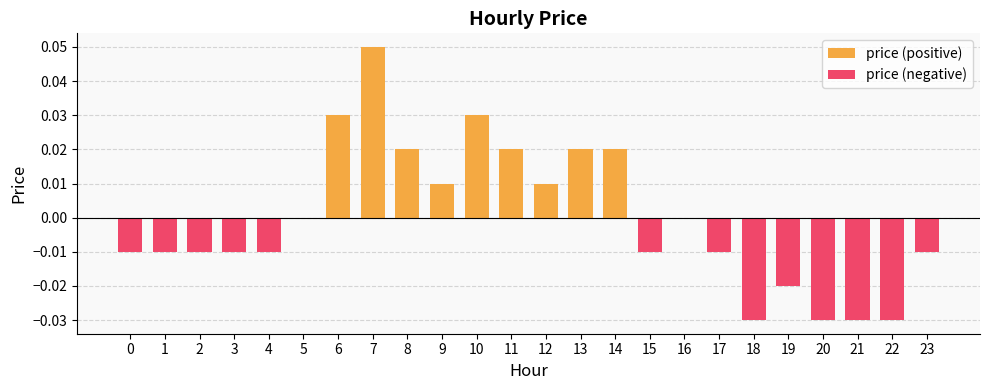

Reading left to right, extract all data points from this chart.

price (positive): 0=0.0	1=0.0	2=0.0	3=0.0	4=0.0	5=0.0	6=0.0	7=0.1	8=0.0	9=0.0	10=0.0	11=0.0	12=0.0	13=0.0	14=0.0	15=0.0	16=0.0	17=0.0	18=0.0	19=0.0	20=0.0	21=0.0	22=0.0	23=0.0
price (negative): 0=-0.0	1=-0.0	2=-0.0	3=-0.0	4=-0.0	5=0.0	6=0.0	7=0.0	8=0.0	9=0.0	10=0.0	11=0.0	12=0.0	13=0.0	14=0.0	15=-0.0	16=0.0	17=-0.0	18=-0.0	19=-0.0	20=-0.0	21=-0.0	22=-0.0	23=-0.0